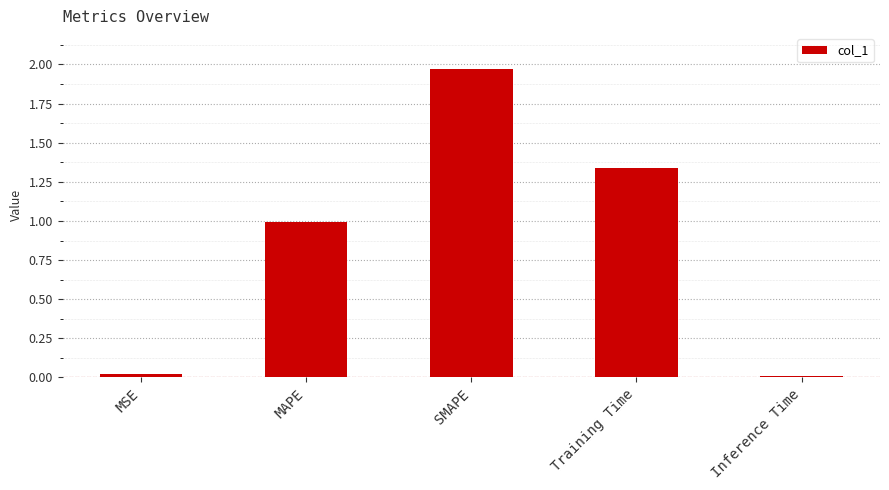

What is the label of the 5th bar from the right?

MSE